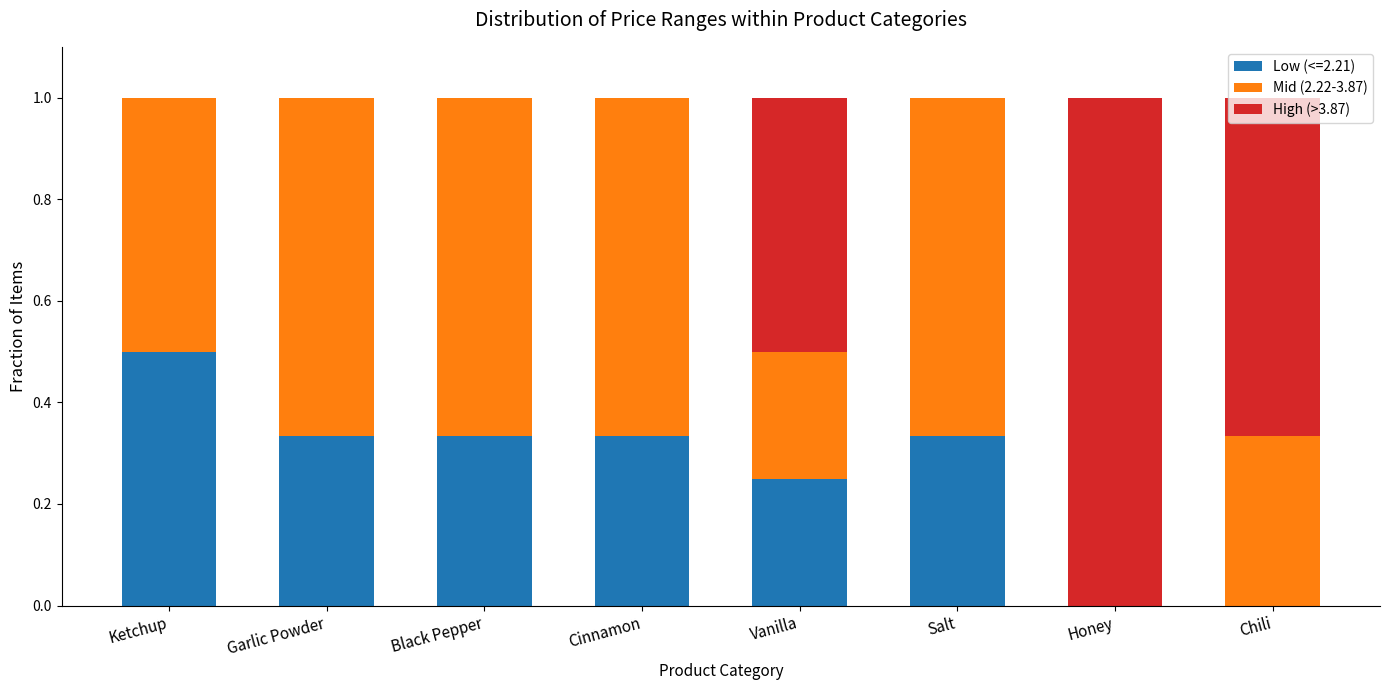

What is the maximum value for Low (<=2.21)?

0.5